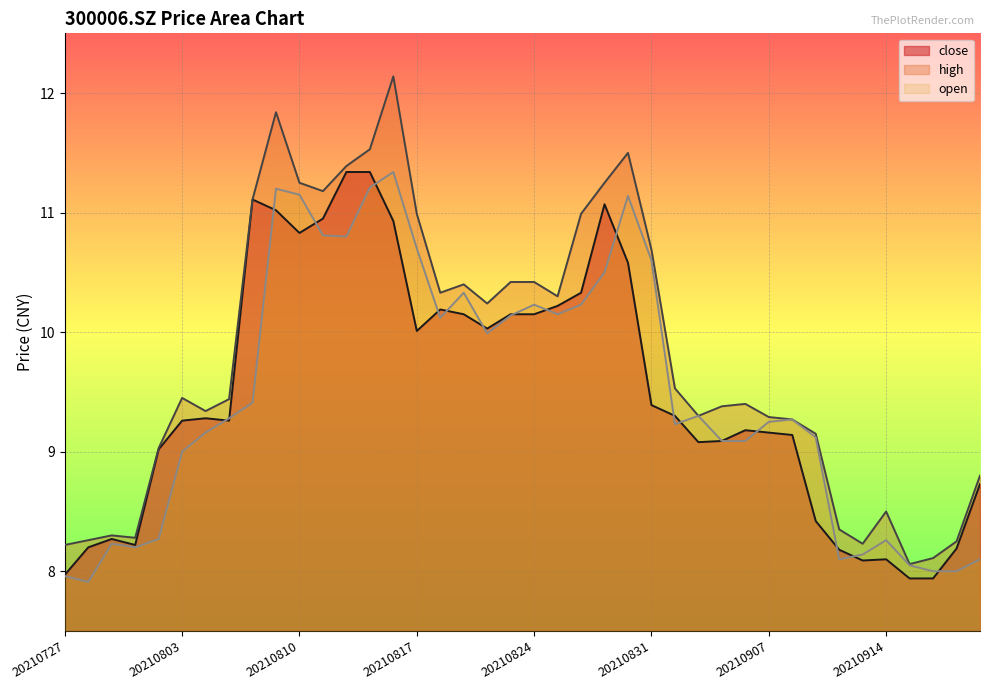

True or false: open and close cross at least once.

True